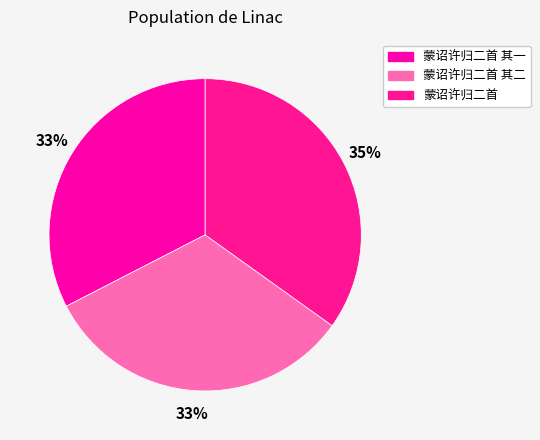

To the nearest percent, what portion does 蒙诏许归二首 其一 represent?

33%